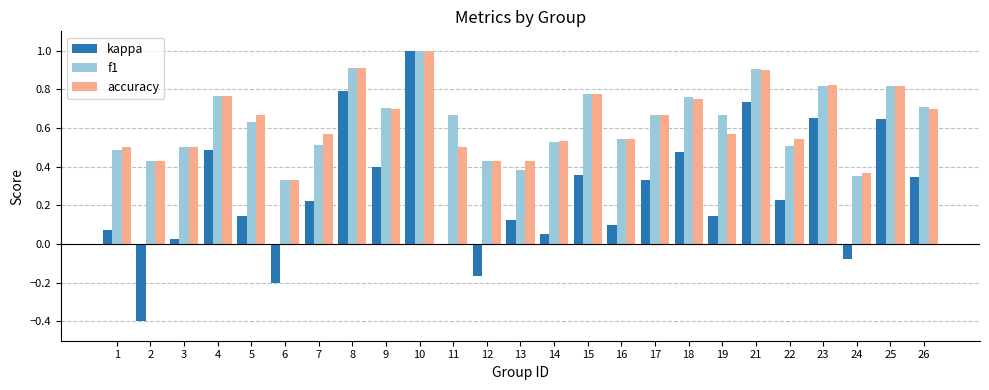

At which category is the sum across all series the highest?

10